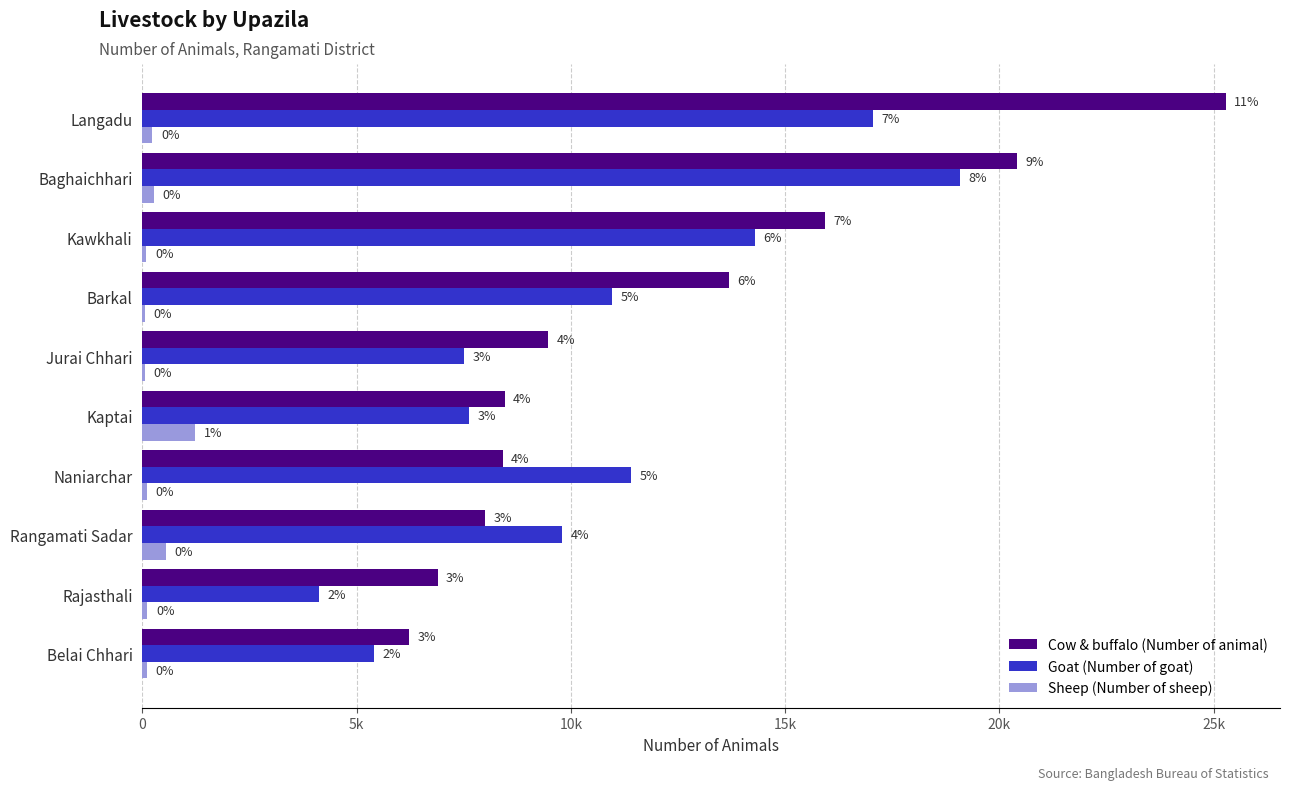

What are all the series names shown in the legend?

Cow & buffalo (Number of animal), Goat (Number of goat), Sheep (Number of sheep)